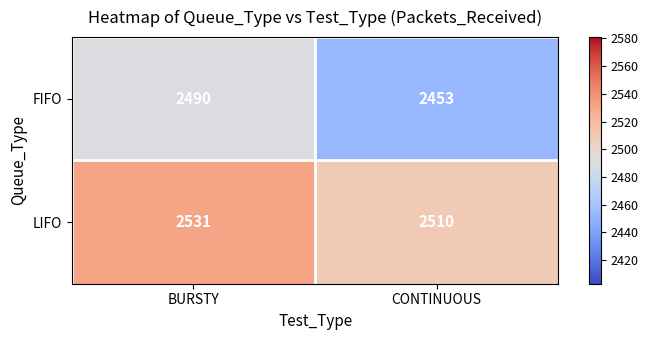

What is the average value of the FIFO series?

2472